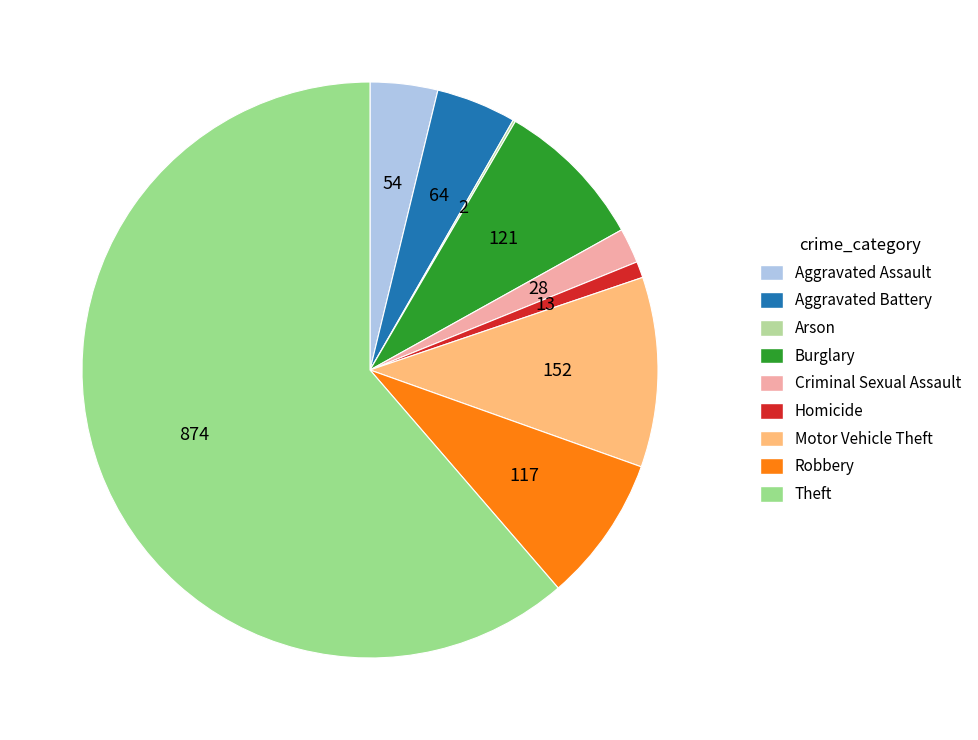

What is the ratio of the value at Motor Vehicle Theft to the value at Arson?

76.0